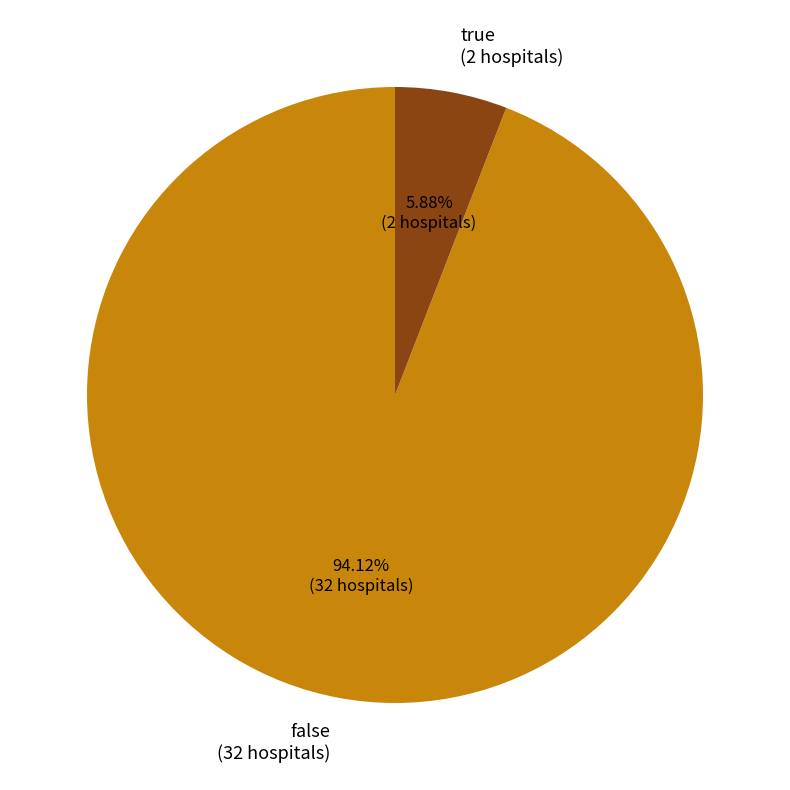

Combined, what portion of the pie is false and true?

100.0%